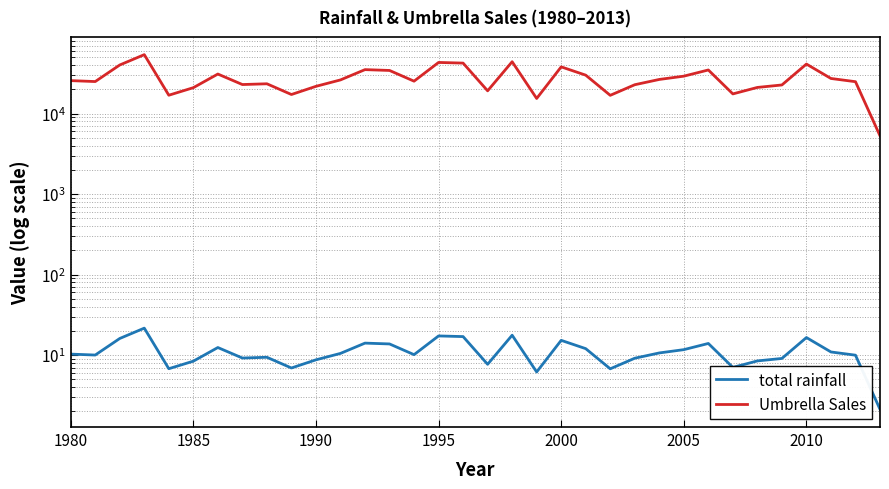

What is the value of the Umbrella Sales point at the 11th from the left?

21825.0